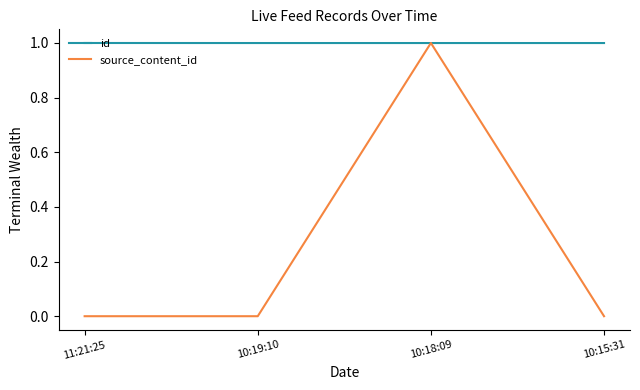

Does the chart display data point markers on the line(s)?

No